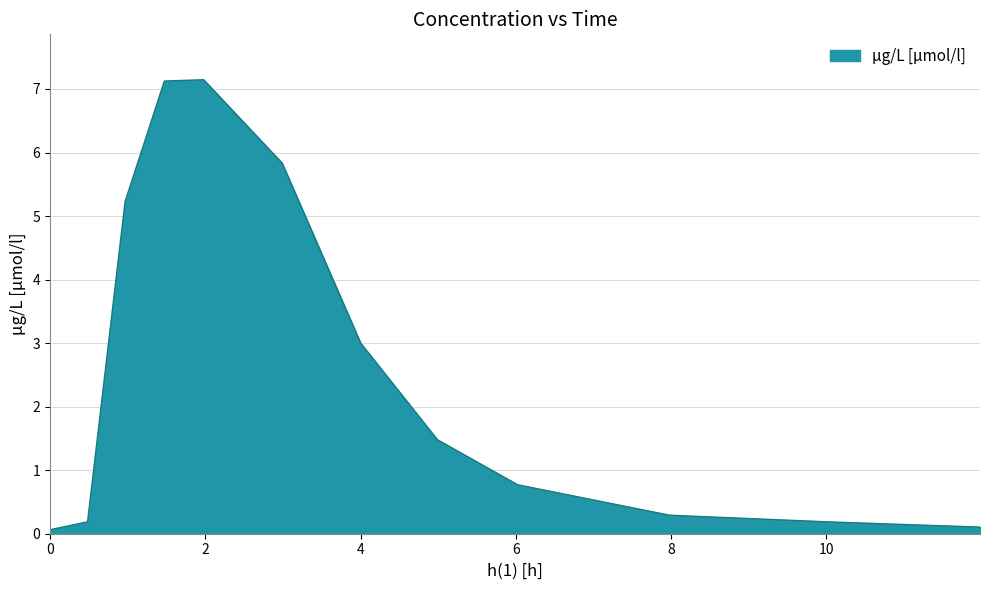

Reading left to right, what are all the values shown in this chart?

0.1	0.2	5.2	7.1	7.1	5.8	3.0	1.5	0.8	0.3	0.2	0.1